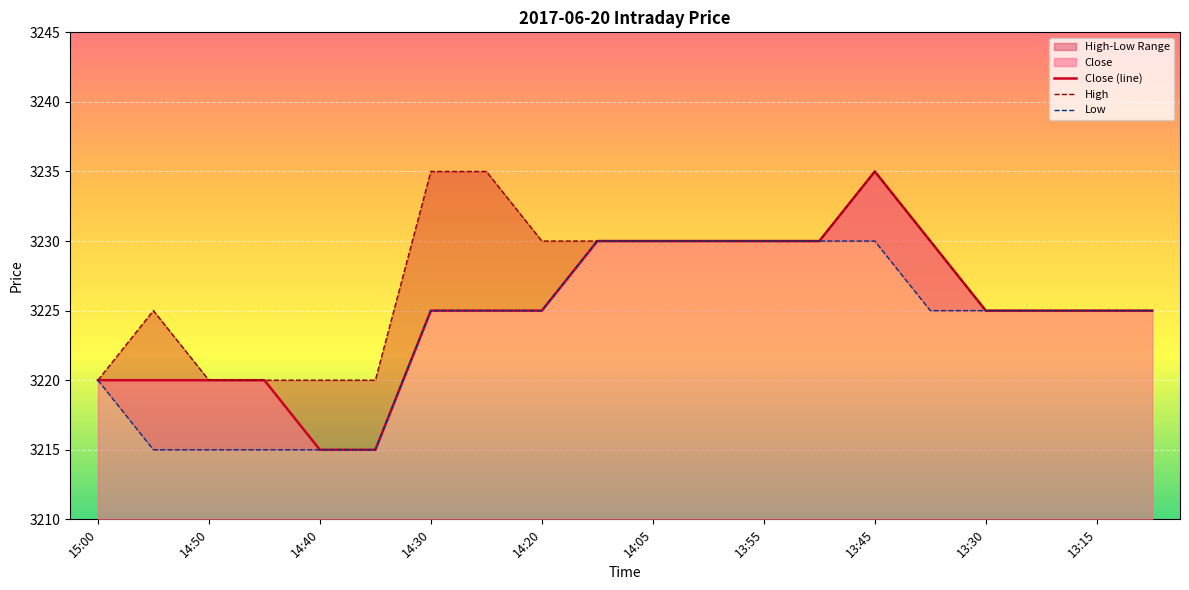

What is the value of the Close (line) point at the 4th from the left?

3220